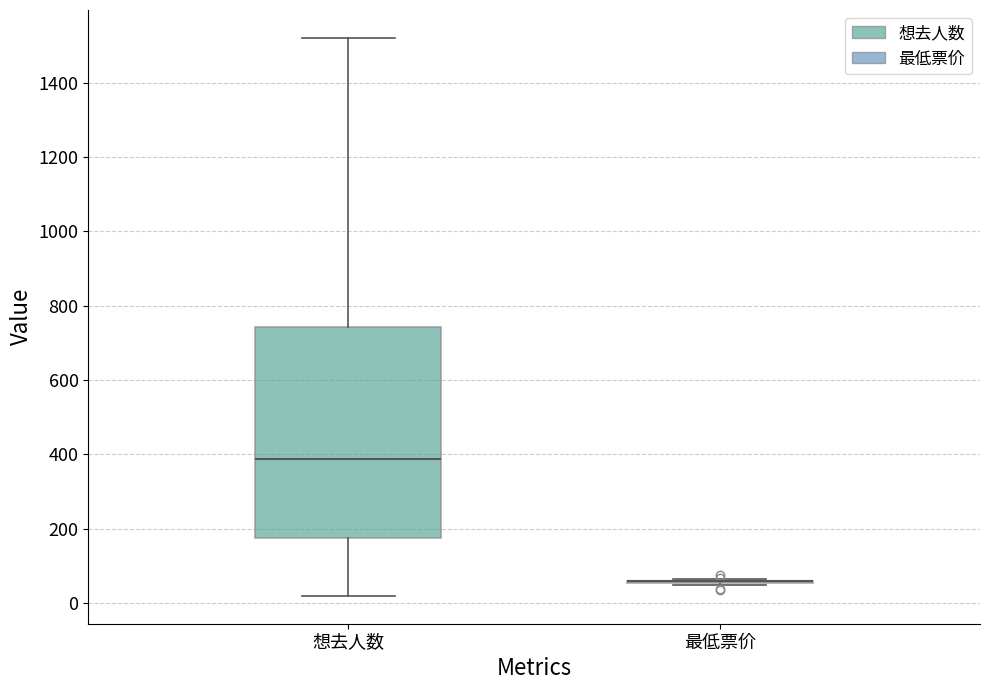

Reading left to right, read every box against the y-axis: the position of its median line, the range the box covers, and the ends of its whiskers. The values are not printed on the chart, so give them approximately, as read against the axis.

想去人数: median 380, box 180 to 740, whiskers 20 to 1520
最低票价: box collapsed to a line at 60, whiskers 40 to 60